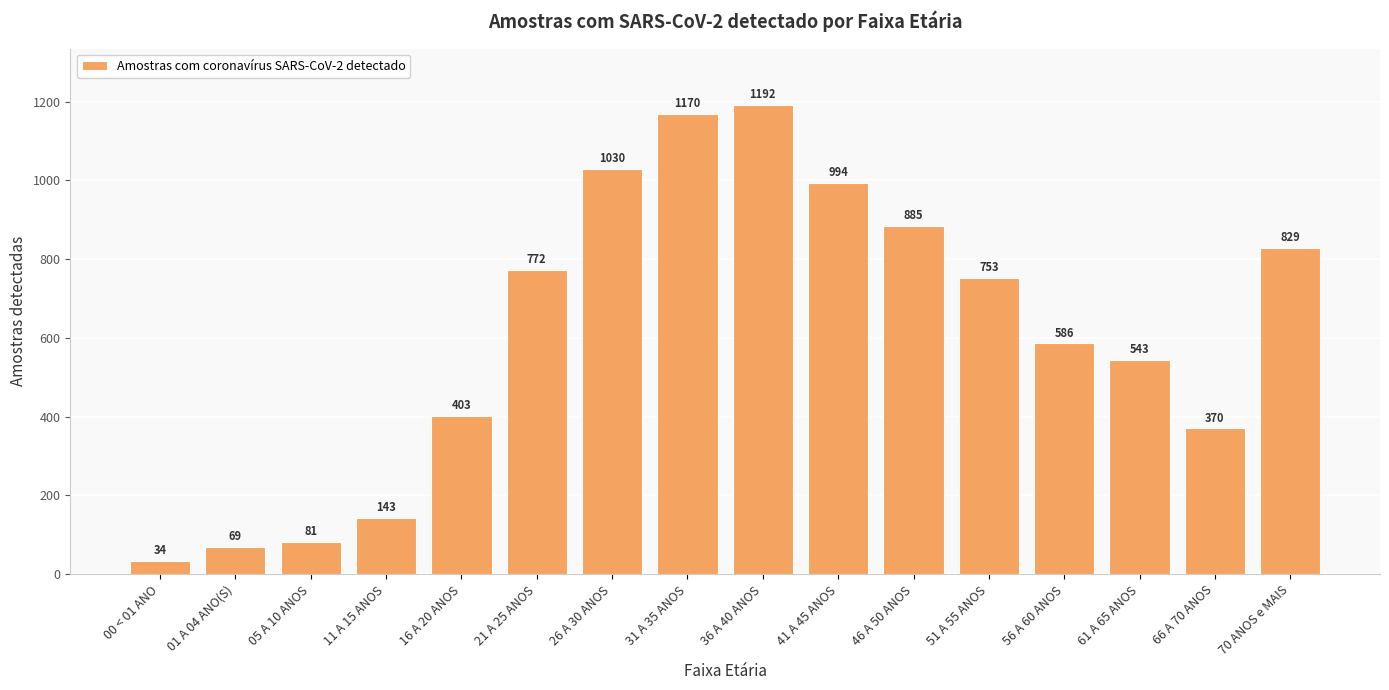

Approximately how many times larger is the value at 36 A 40 ANOS compared to 16 A 20 ANOS?

3.0